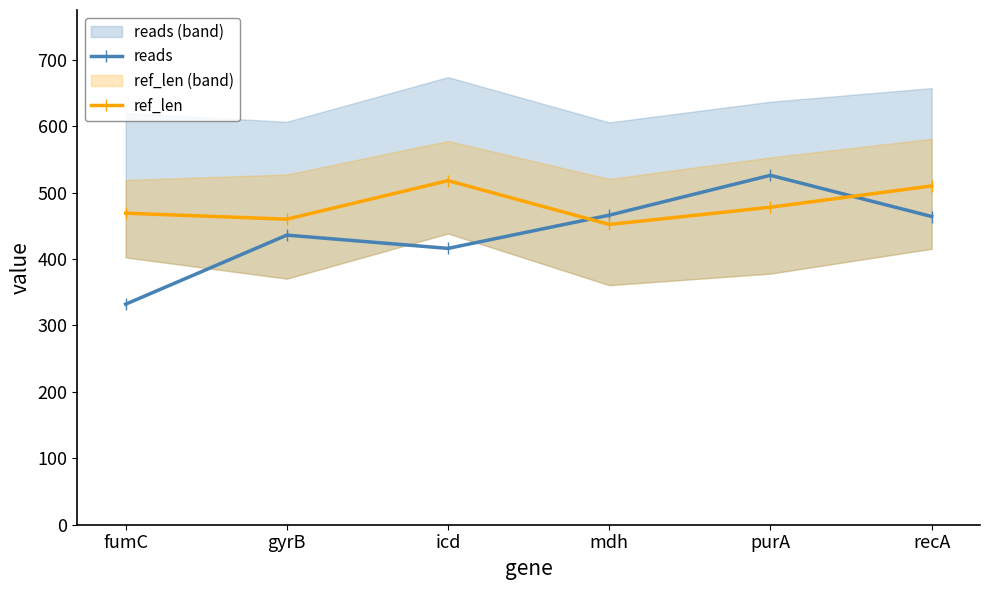

How many interior local peaks does the reads series have?

2